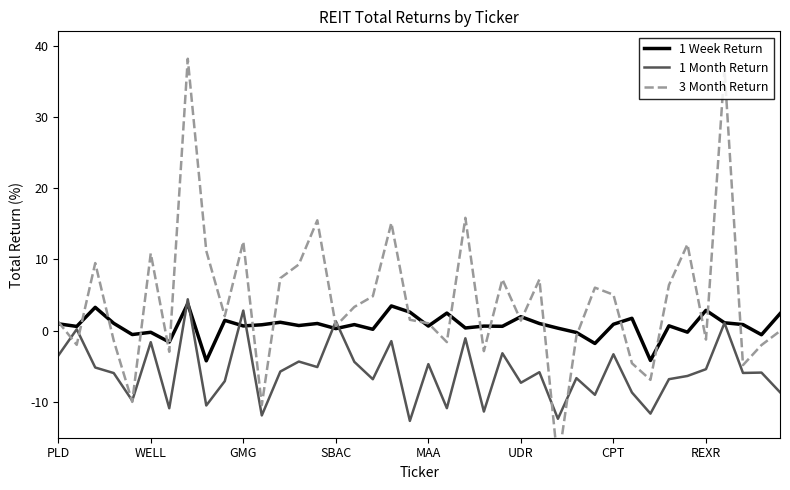

What is the maximum value for 1 Month Return?

4.4